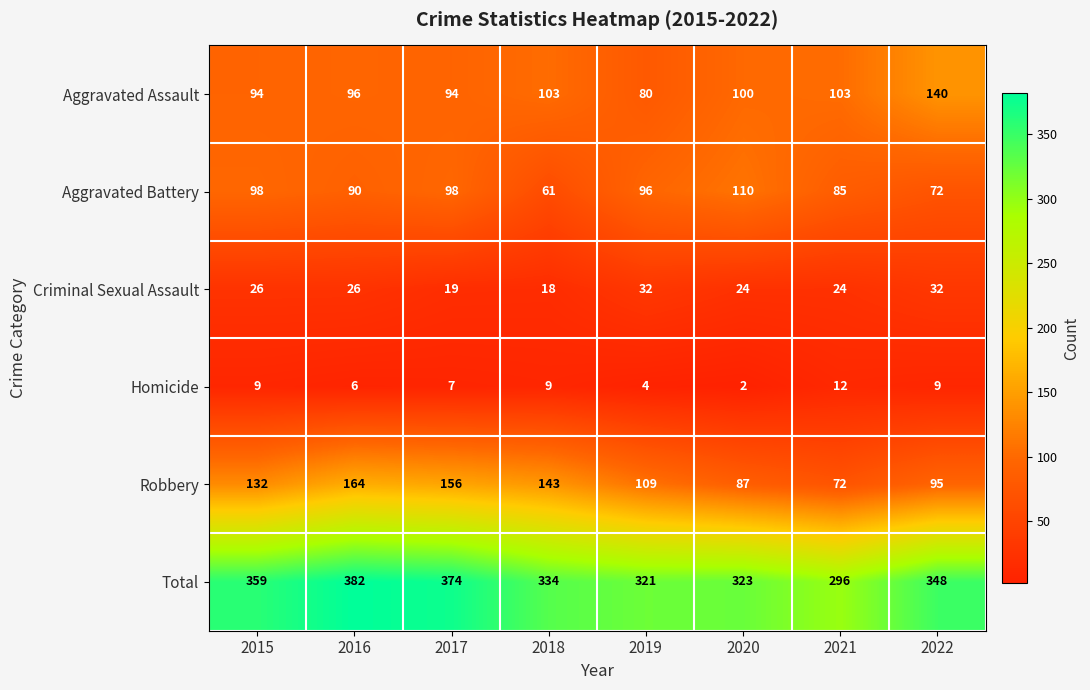

Which series changed the most between 2021 and 2022?

Total